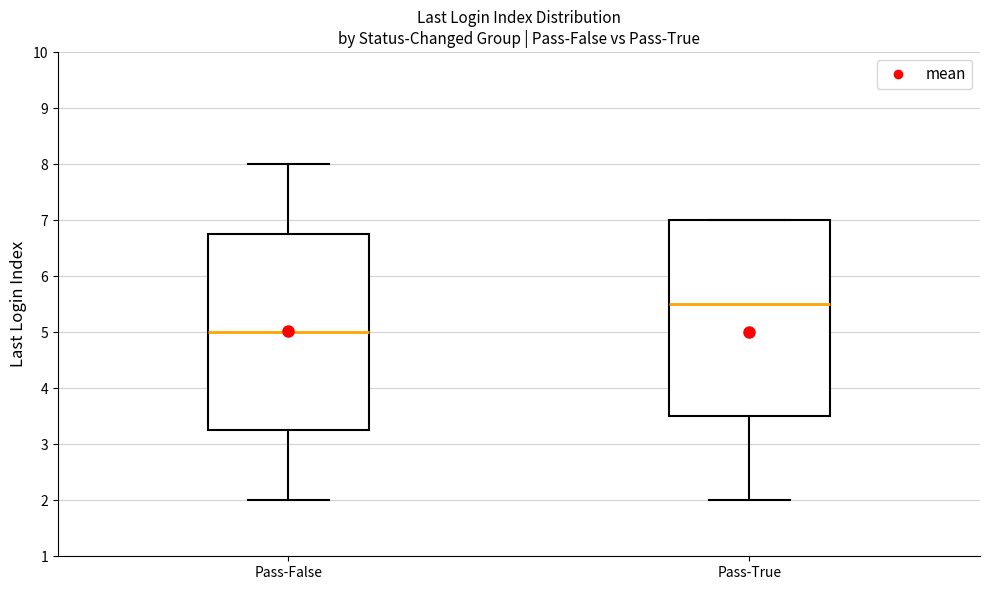

Which box's median line is the lowest?

Pass-False